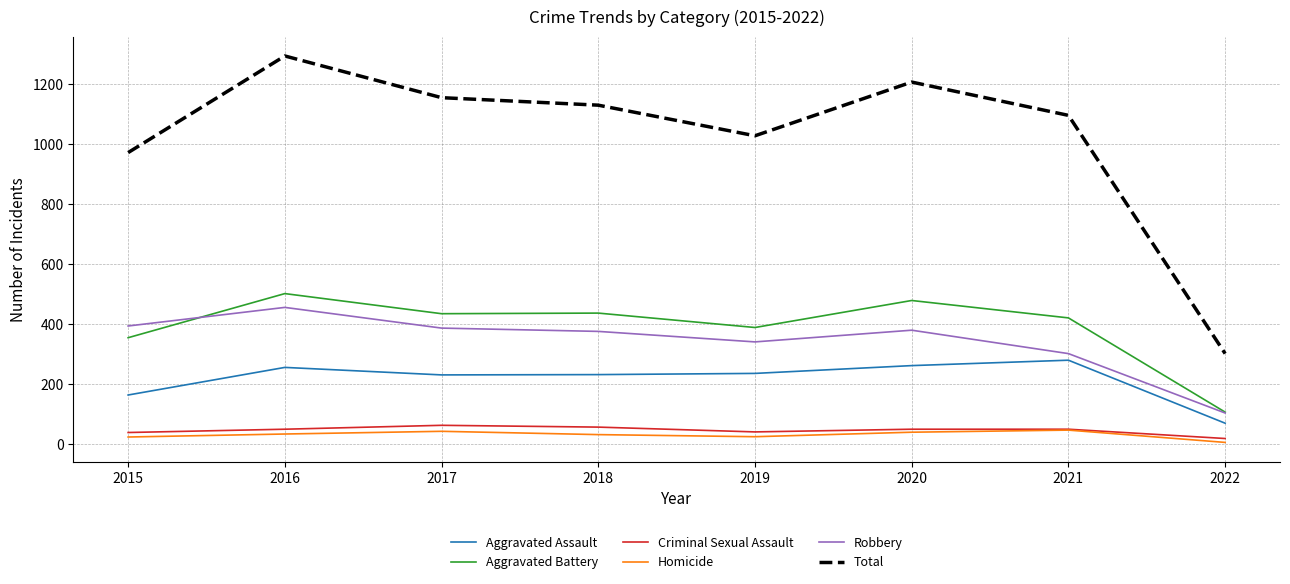

At how many categories does at least one series exceed 14?

8